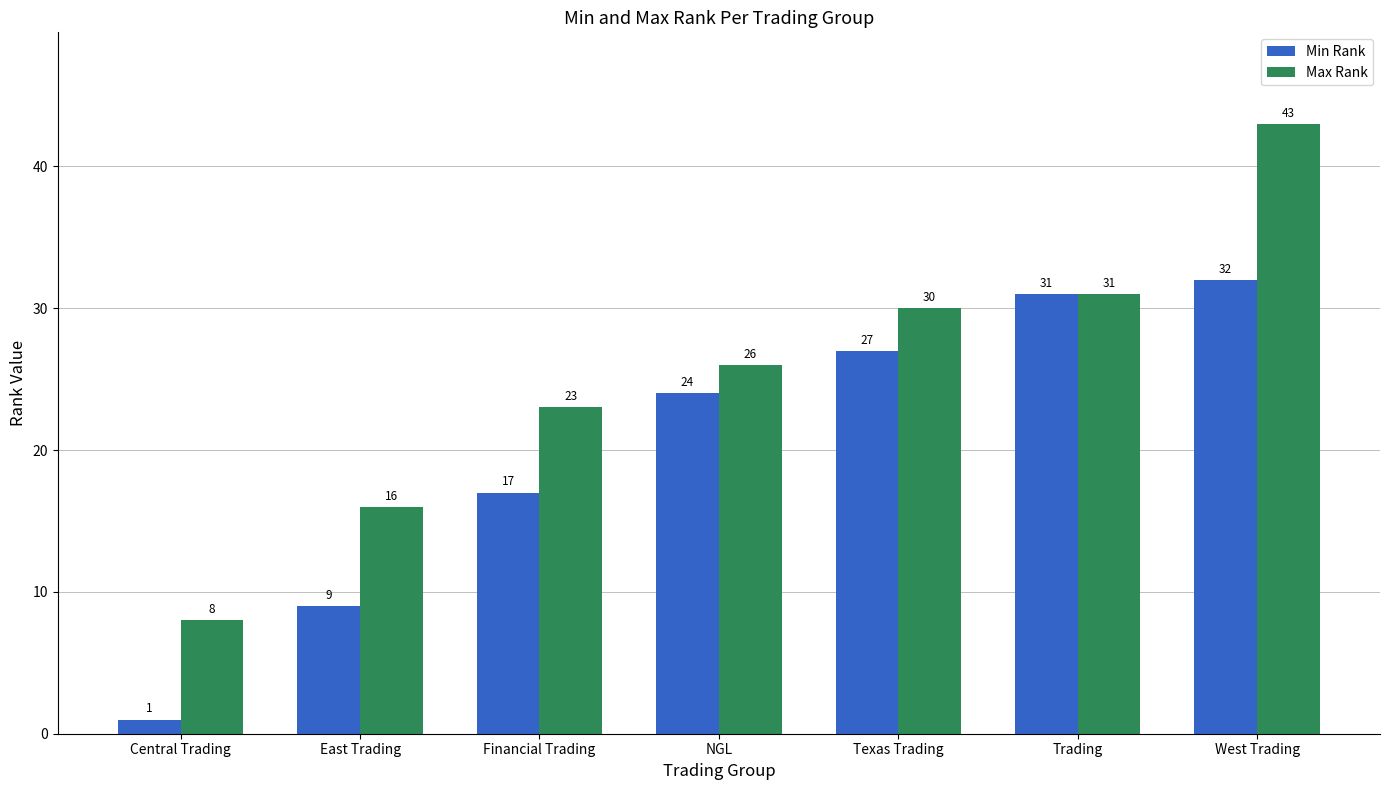

What is the smallest value displayed?

1